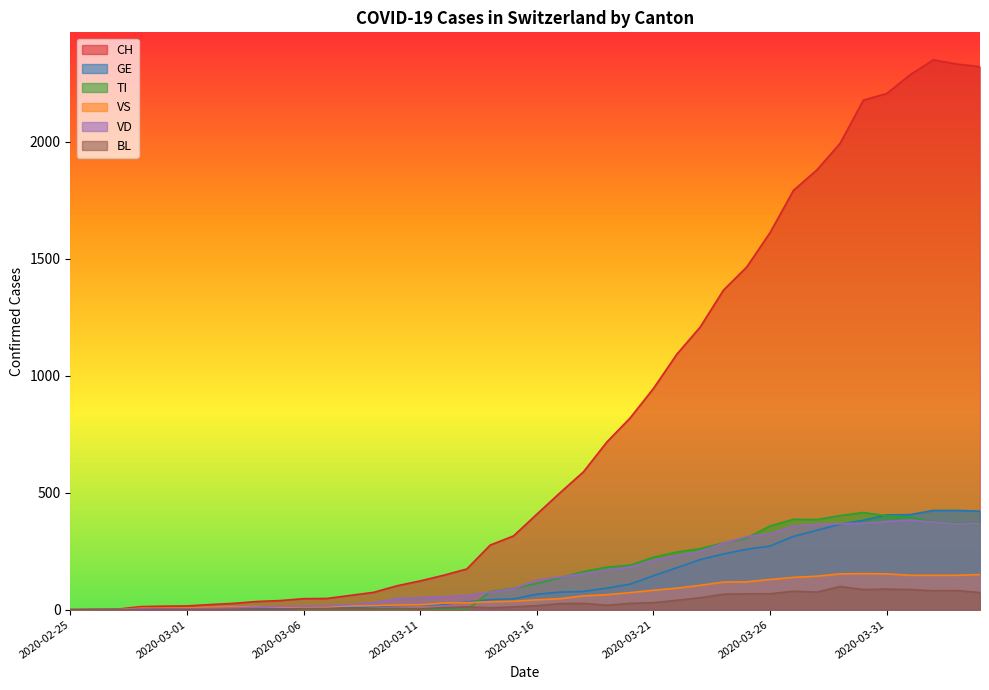

True or false: GE and BL intersect in this chart.

False